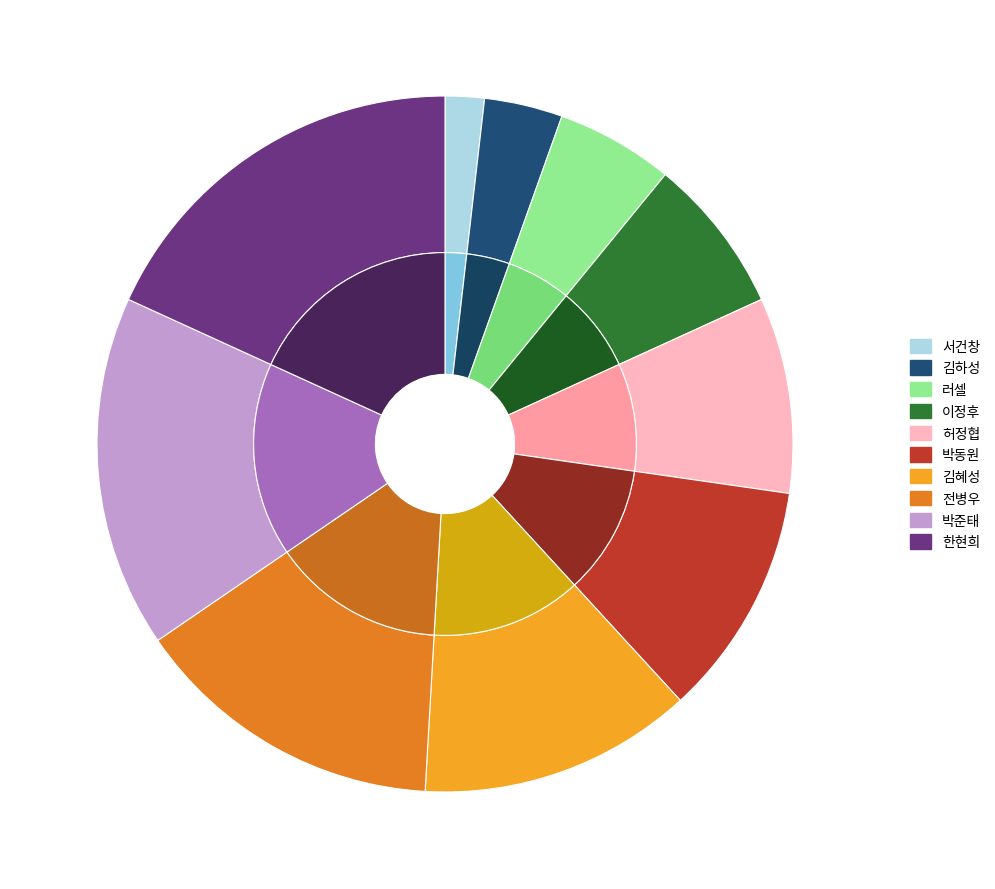

True or false: 서건창 accounts for 9% of the total.

False